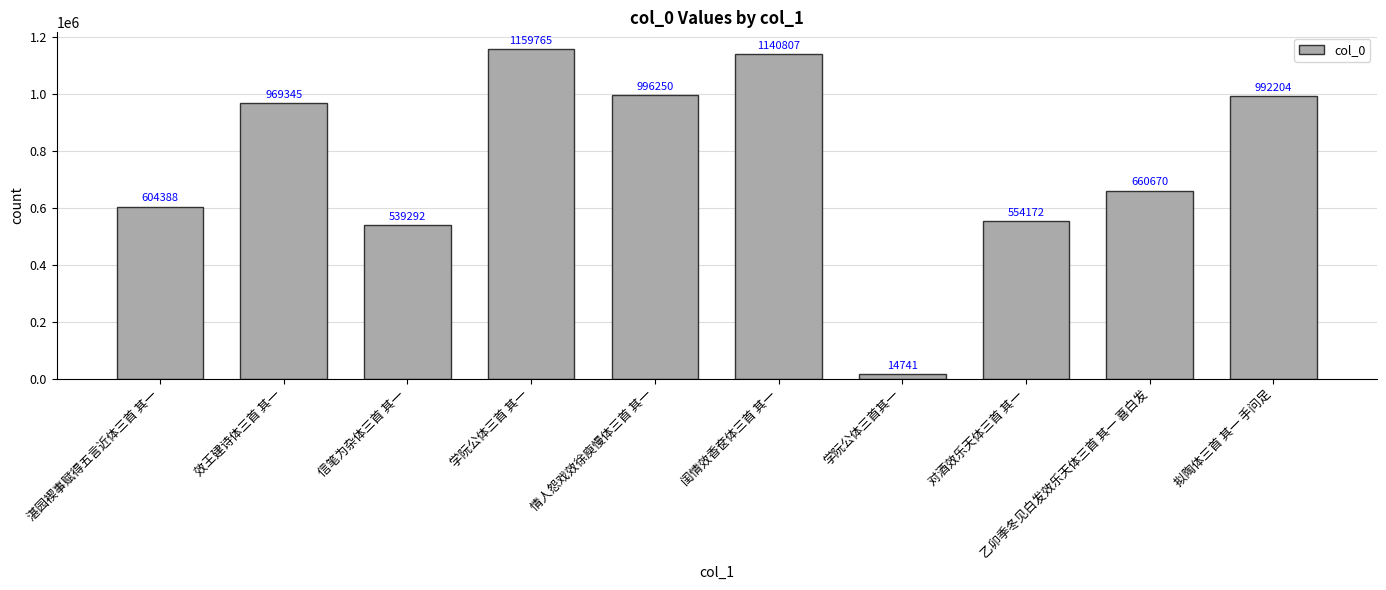

Is it true that the value at 学阮公体三首其一 is 14741?

True